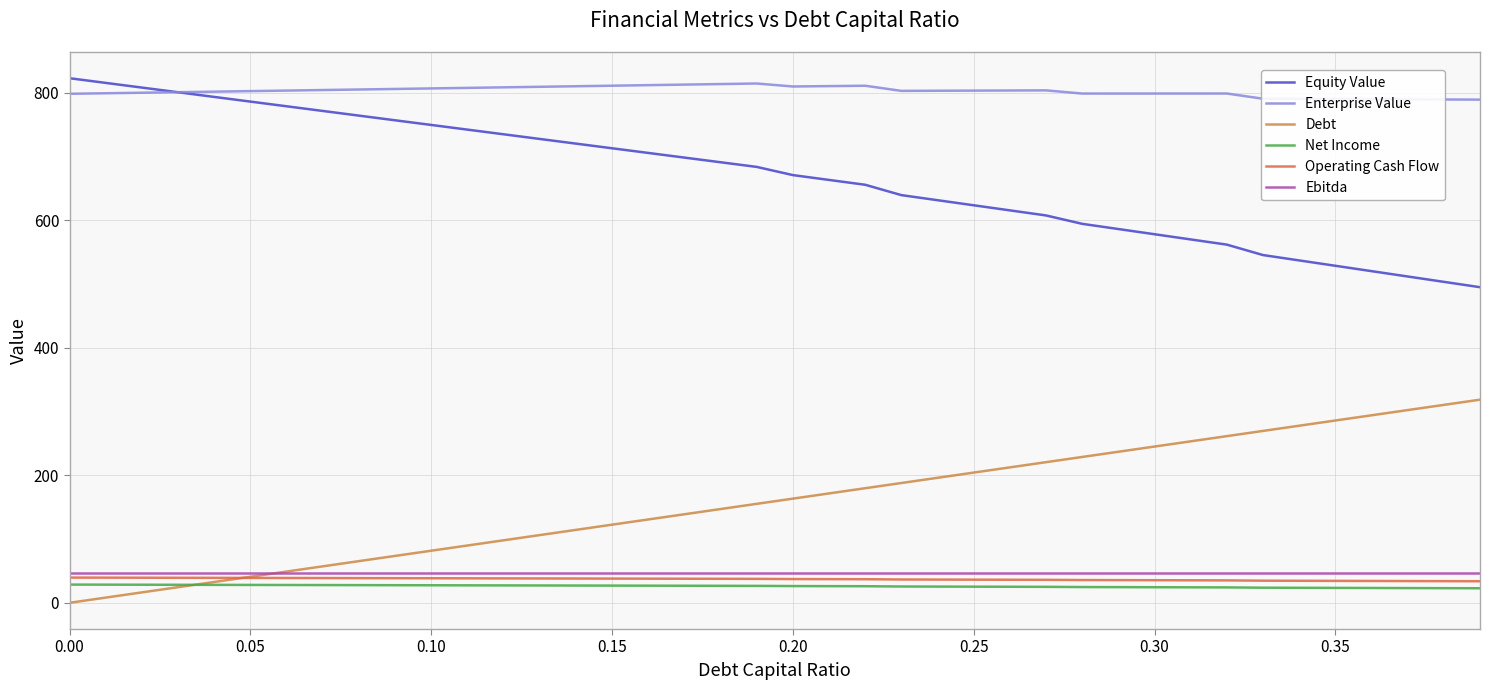

Count the number of categories in the chart.

40